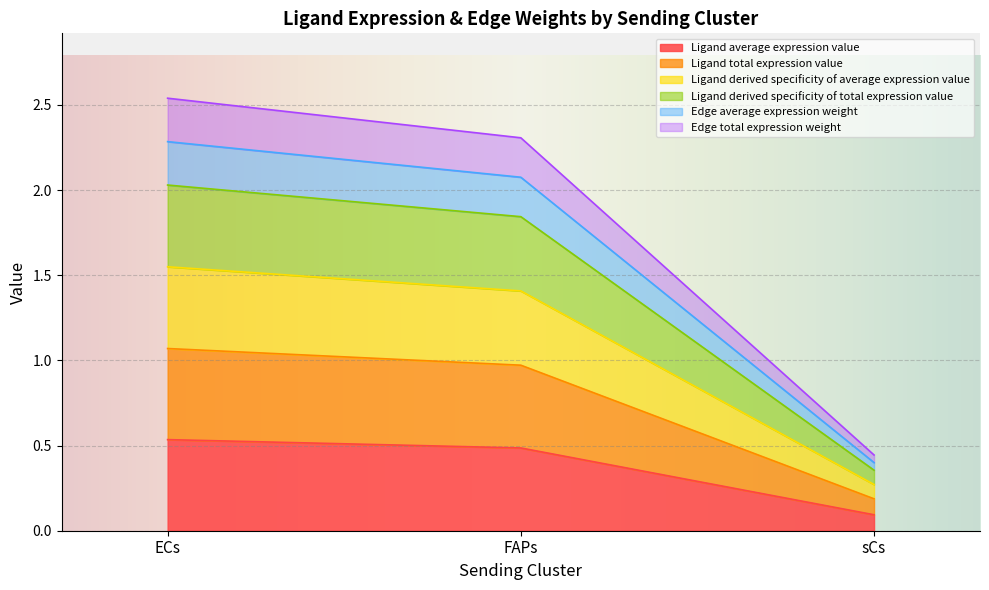

At how many categories does at least one series exceed 0?

3